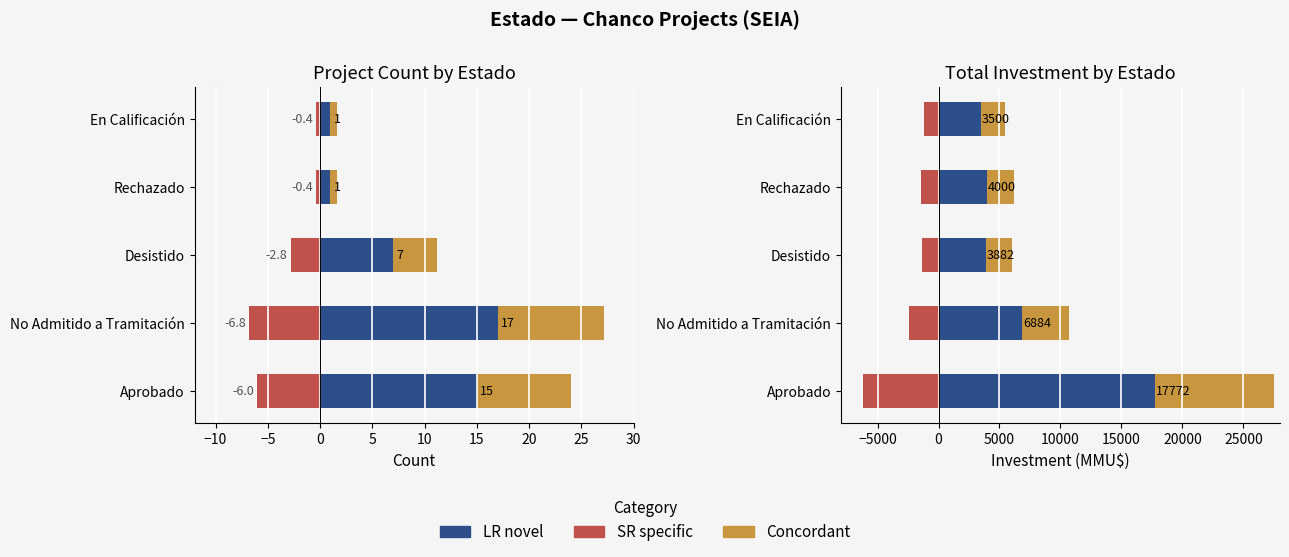

Reading left to right, extract all data points from this chart.

Count: 15.0	17.0	7.0	1.0	1.0
SR specific: -6220.2	-2409.4	-1358.7	-1400.0	-1225.0
Concordant: 9774.6	3786.2	2135.1	2200.0	1925.0
LR novel: 17772.0	6884.0	3882.0	4000.0	3500.0